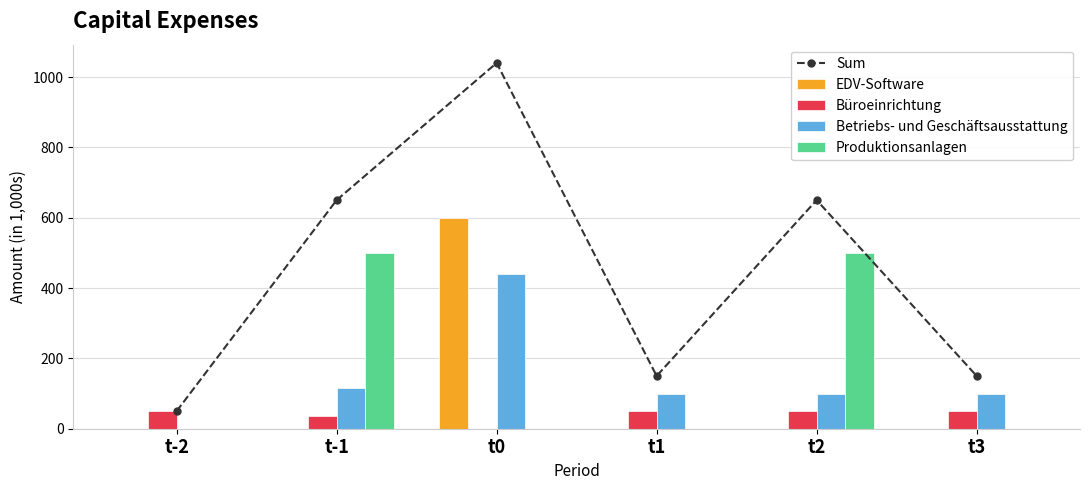

Rank the categories by Produktionsanlagen value from lowest to highest.

t-2, t0, t1, t3, t-1, t2